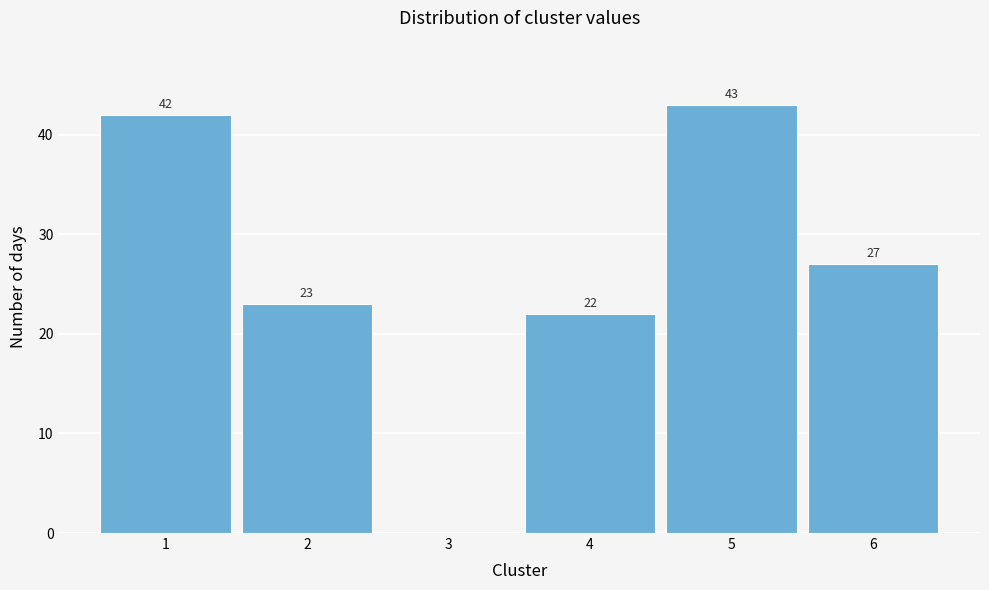

Which range on the x-axis has the tallest bar?

4.5 to 5.5